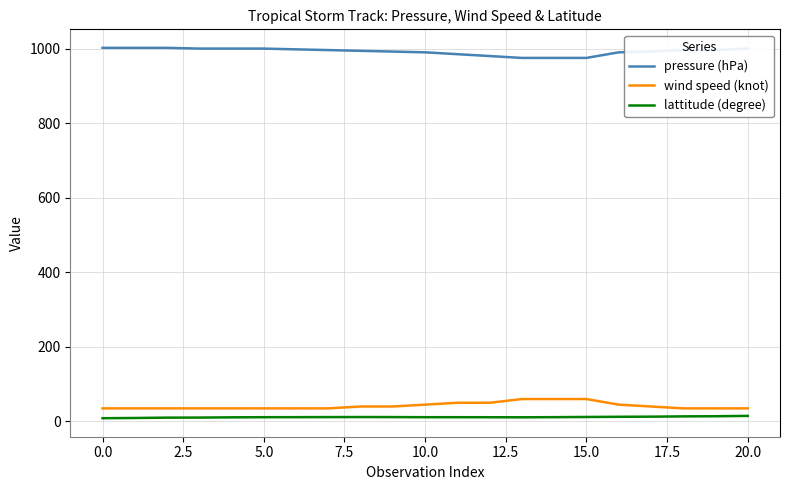

What is the difference between the maximum and minimum values in the pressure (hPa) series?

27.0